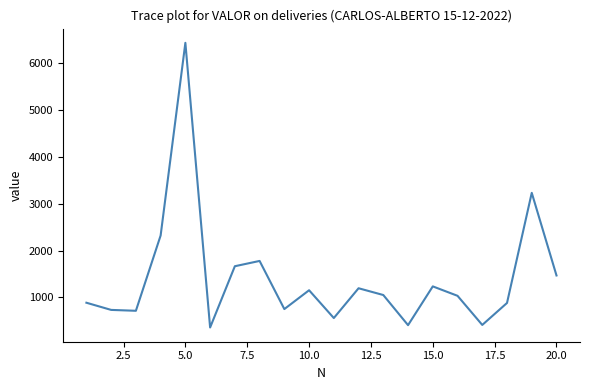

What is the maximum value shown in the chart?

6428.3